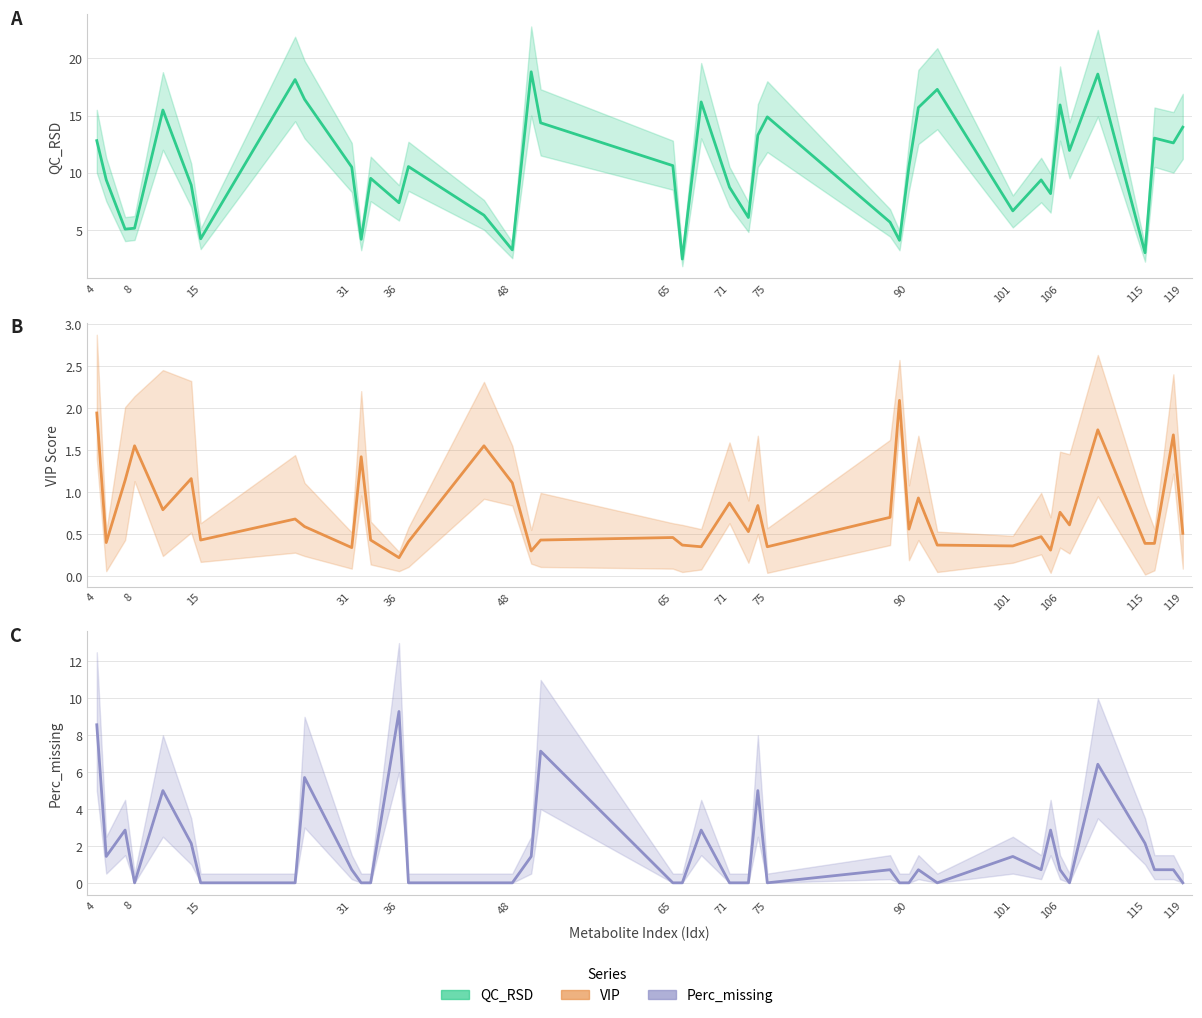

What is the average value of the Perc_missing series?

1.7